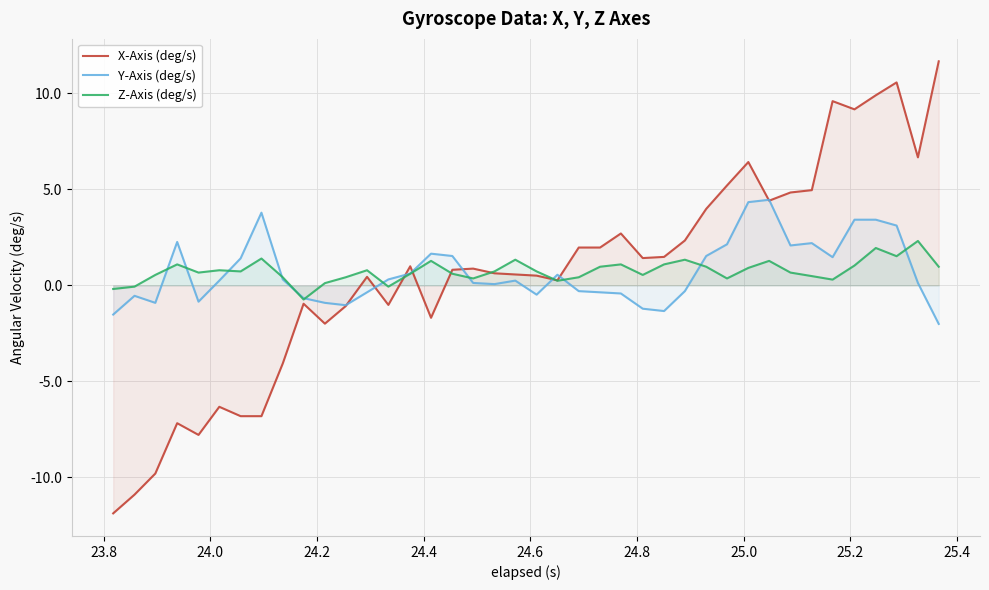

How many lines are shown in the chart?

3